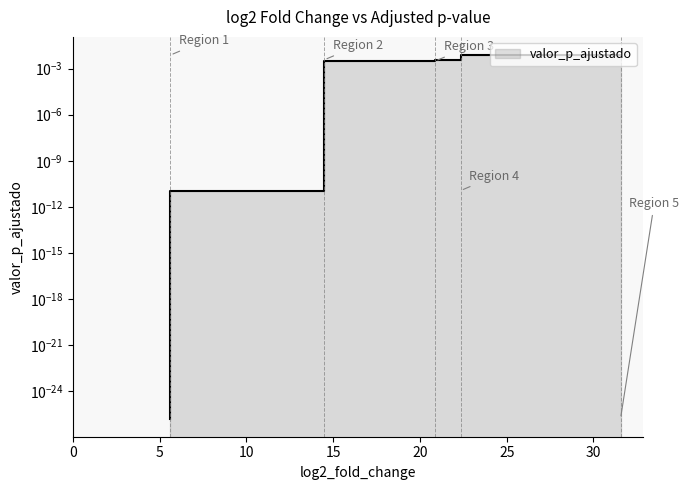

List the labels in order of value, largest first.

31.559312662797197, 22.350098933817602, 20.8826391296178, 14.4943836110023, 5.622030435633401